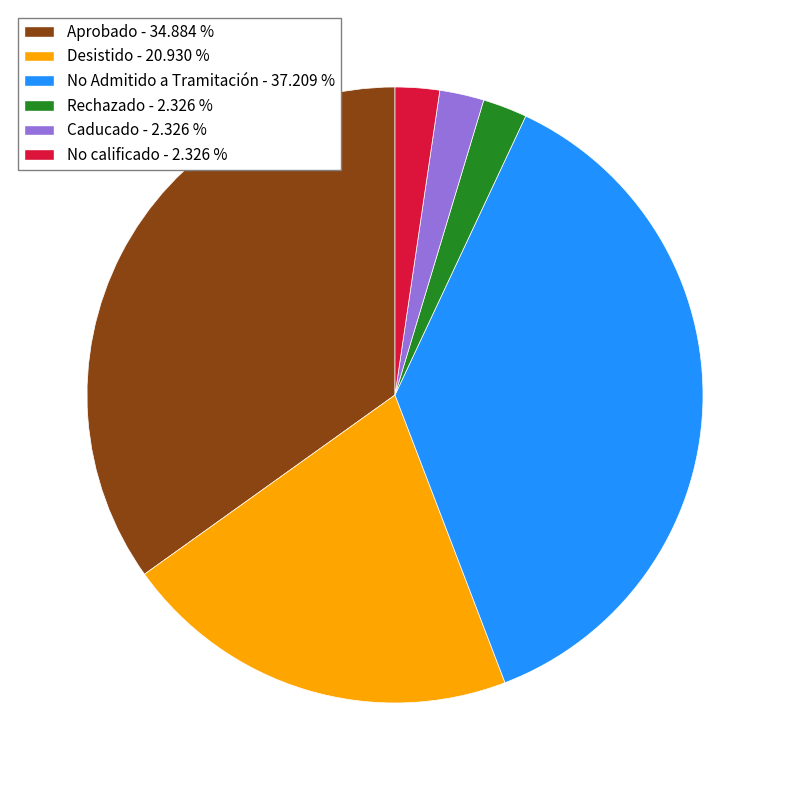

Is it true that Desistido is 21% of the pie?

True